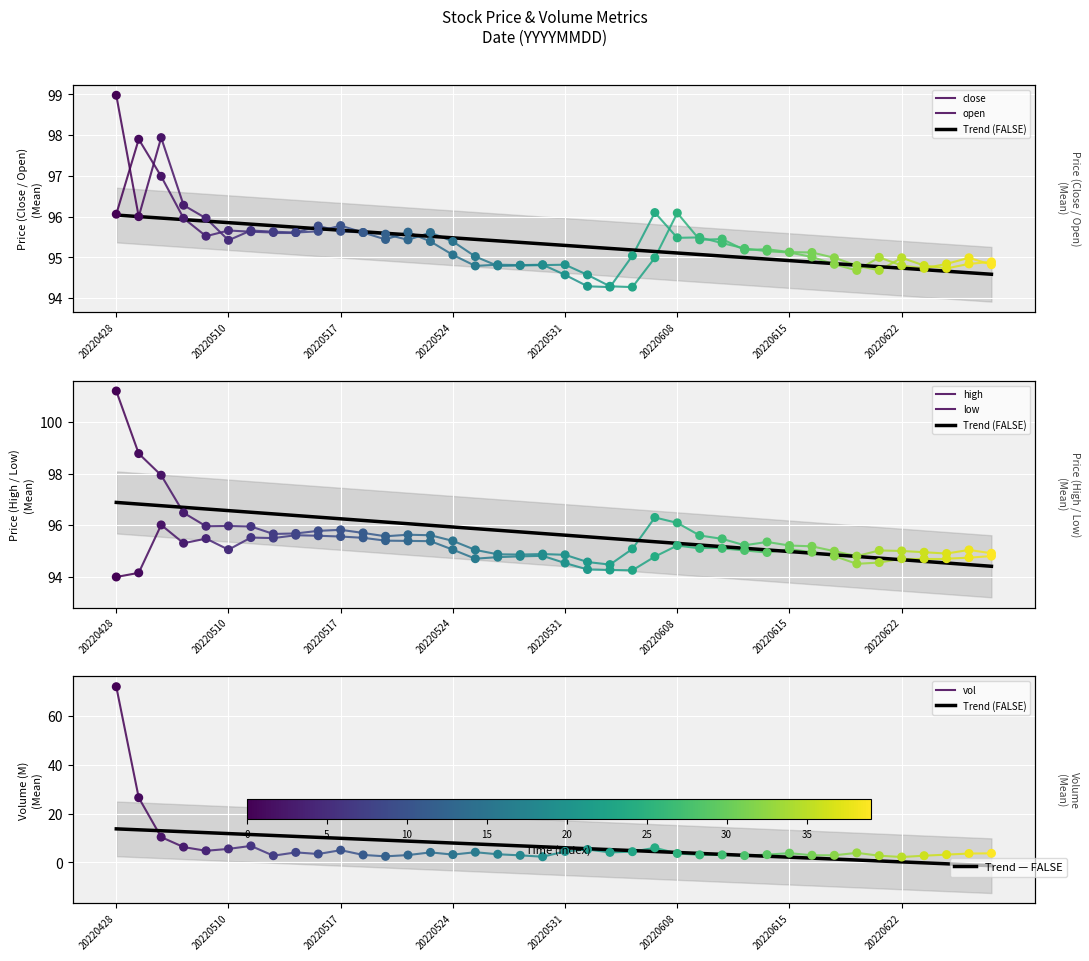

Is the value of open at 20220506 greater than the value of close at 20220527?

Yes